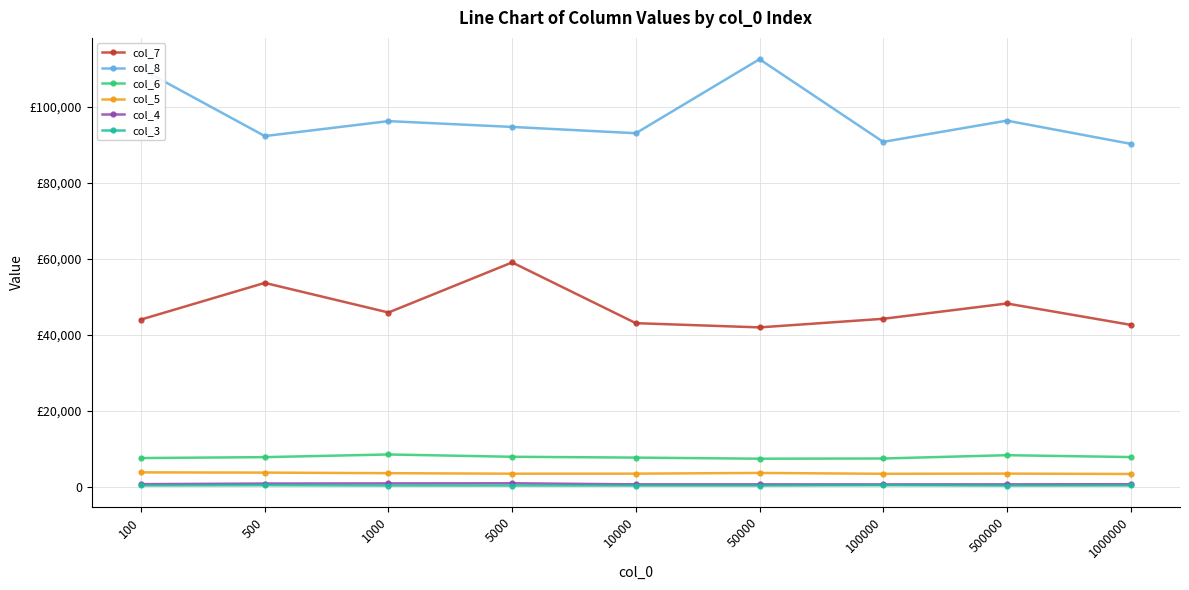

Between 100000 and 5000, which is larger?

5000